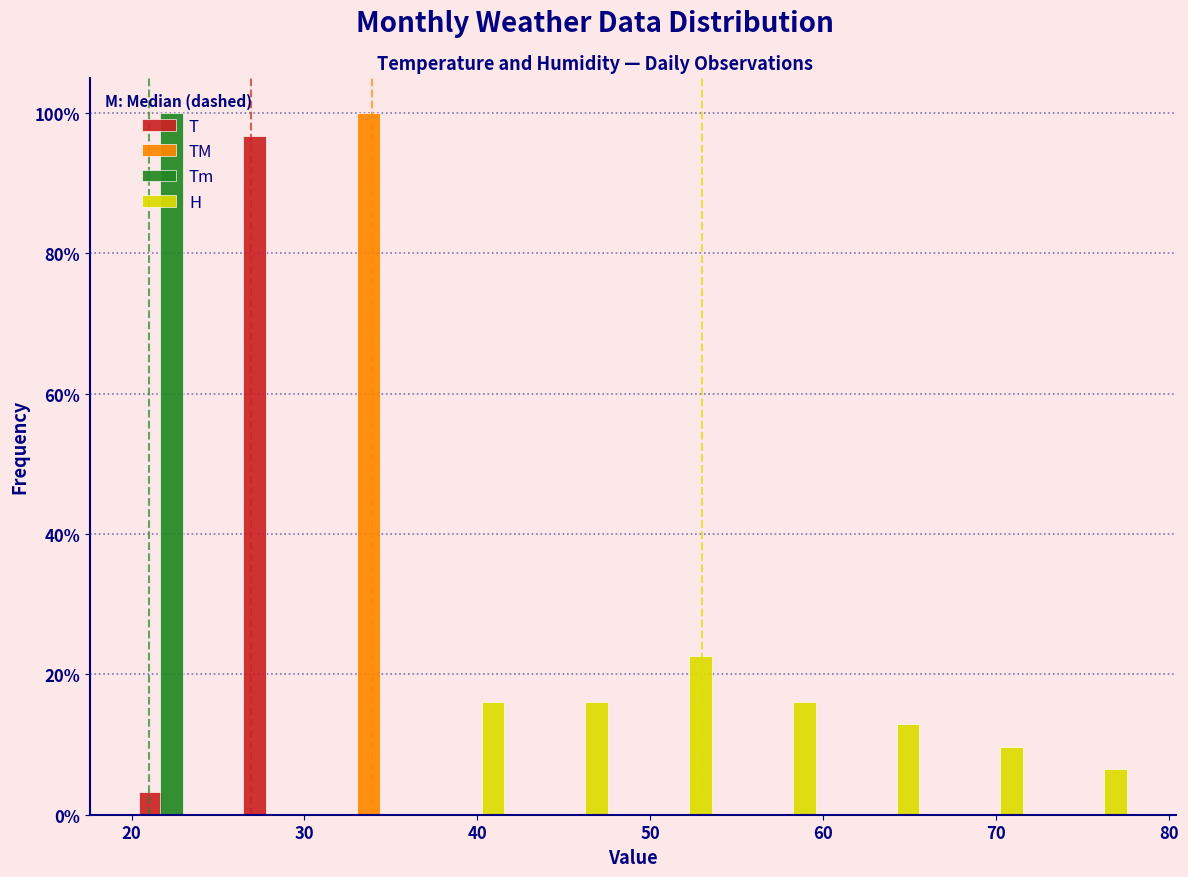

In the T series, which range on the x-axis has the tallest bar?

25 to 31